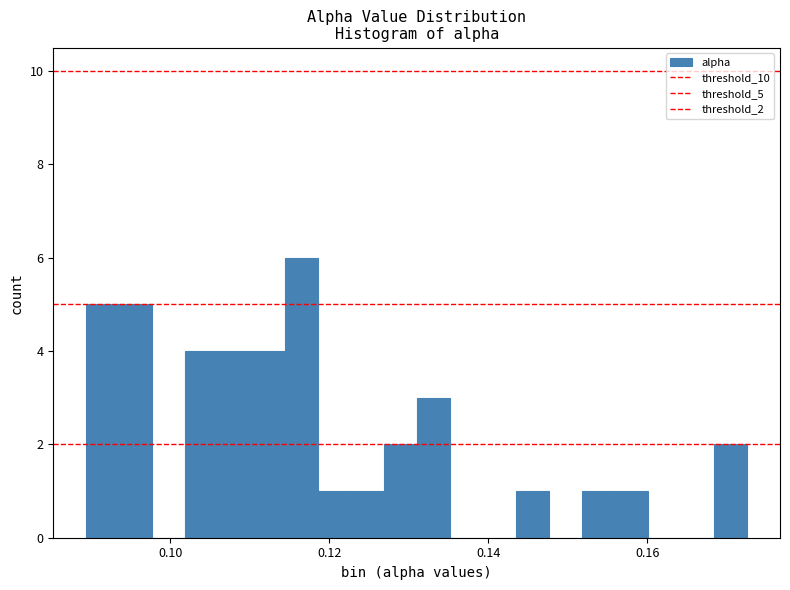

Read against the x-axis, roughly where is the centre of the tallest bar?

0.116